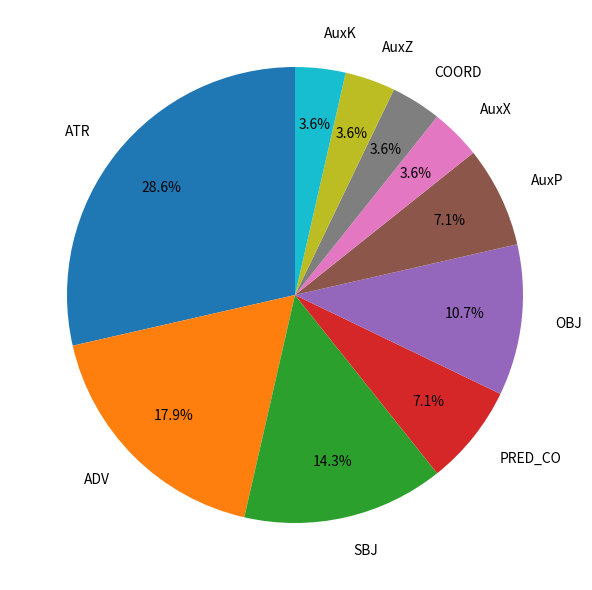

What percentage is NOT represented by AuxZ?

96.4%